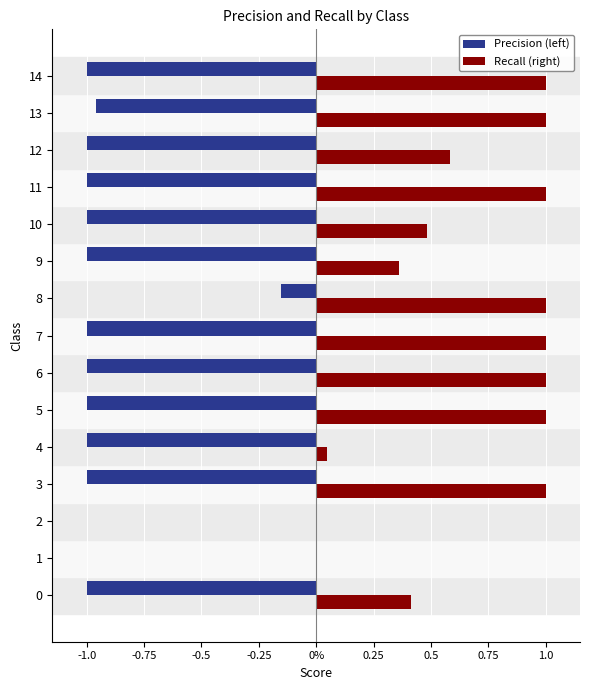

Which series has the largest total across all categories?

Recall (right)